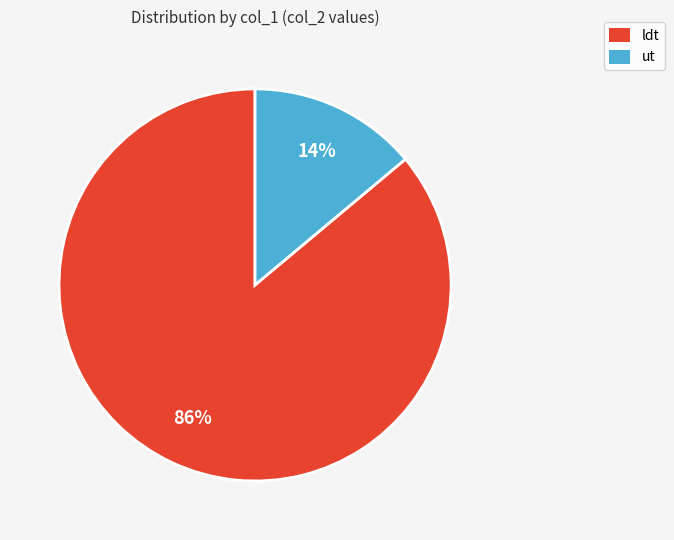

Which category accounts for the majority?

ldt